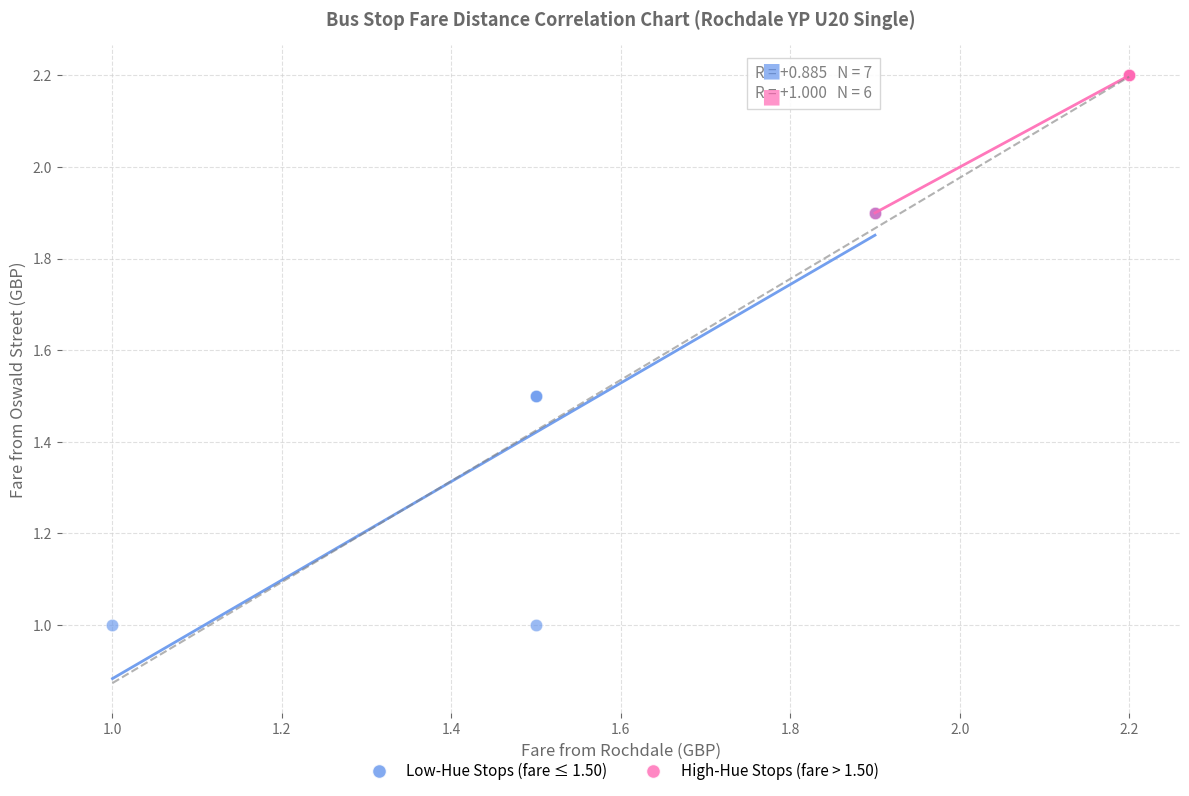

Which series reaches the maximum Y coordinate?

High-Hue Stops (fare > 1.50)